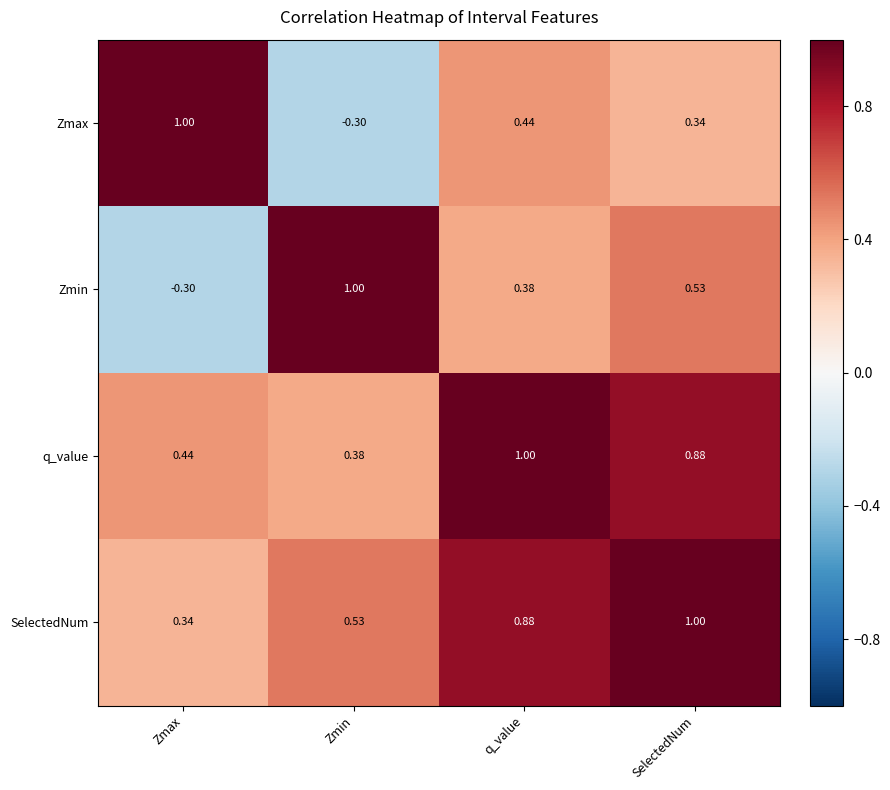

Which series has the largest total across all categories?

SelectedNum